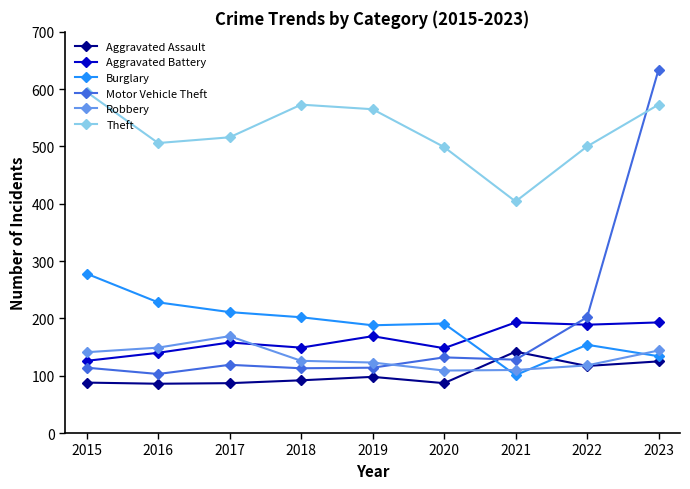

What is the value of the Theft point at the 4th from the left?

573